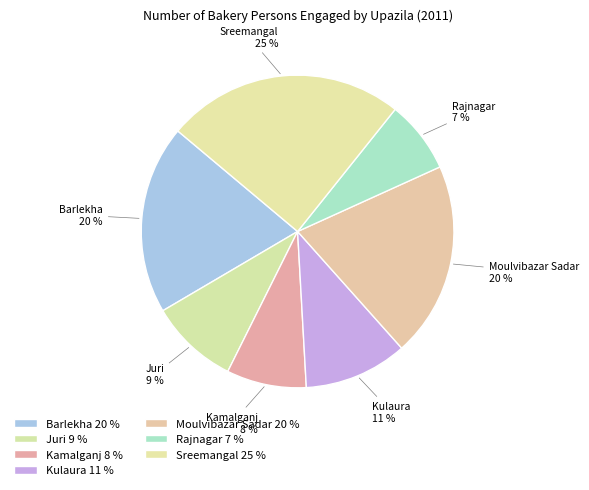

What percentage is the Kamalganj slice, to the nearest percent?

8%